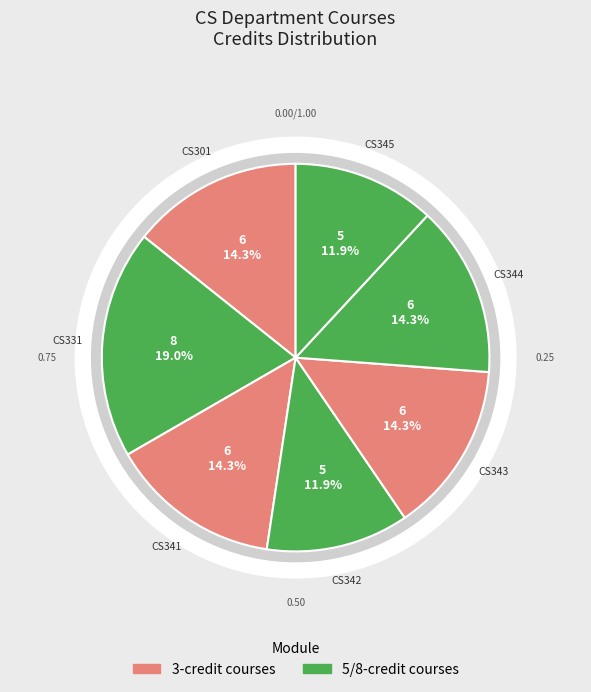

How many segments does this pie chart have?

7